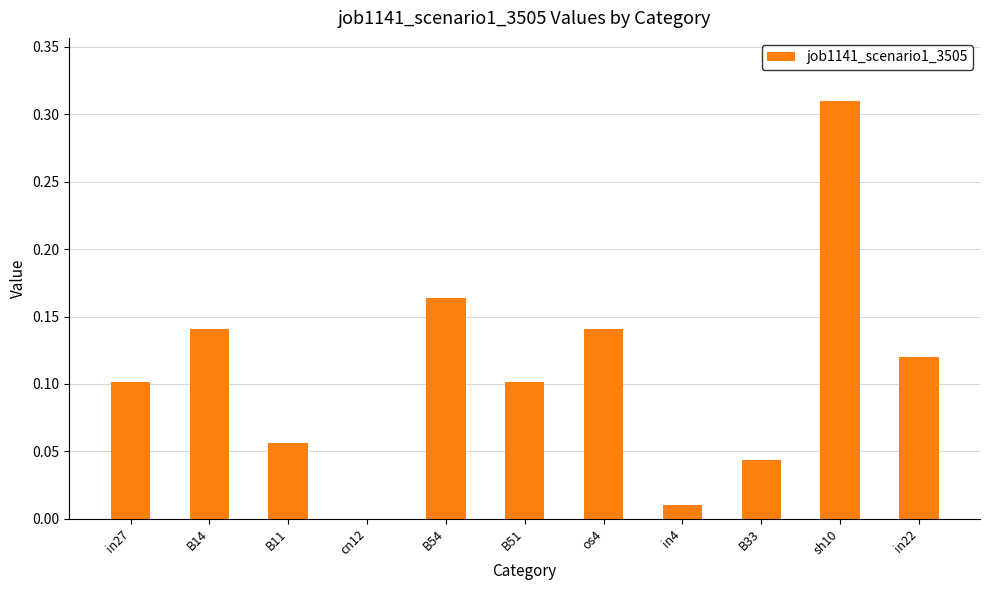

Between in4 and B51, which is larger?

B51